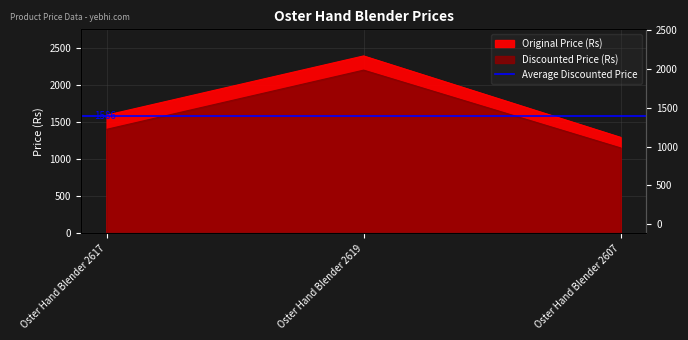

Count the Original Price (Rs) values in the range 1295 to 2395.

3